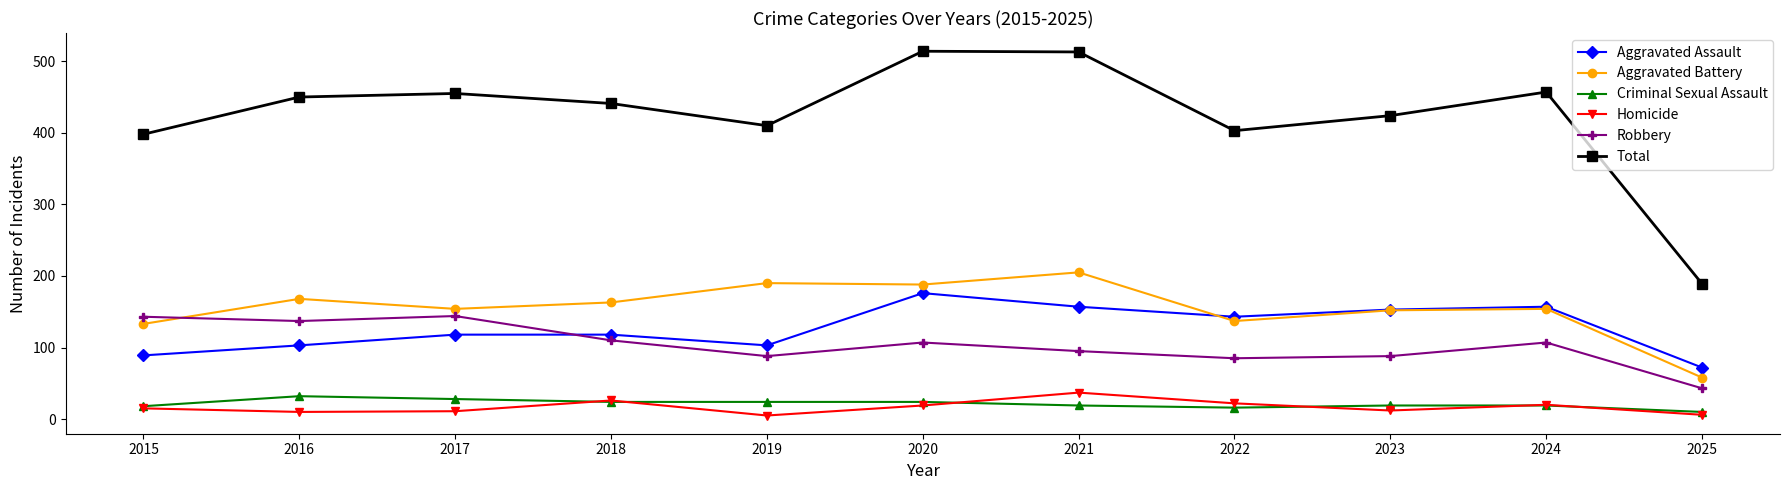

True or false: Total has more than 1 interior local peaks.

True